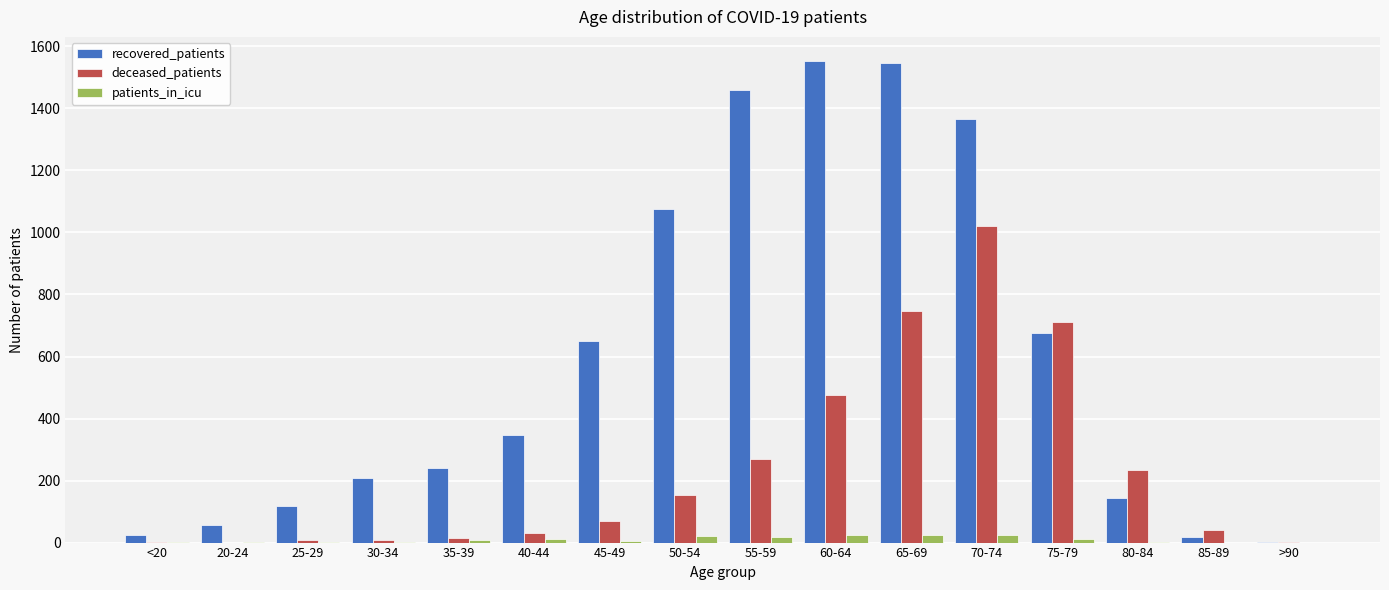

How many distinct data groups are displayed?

3